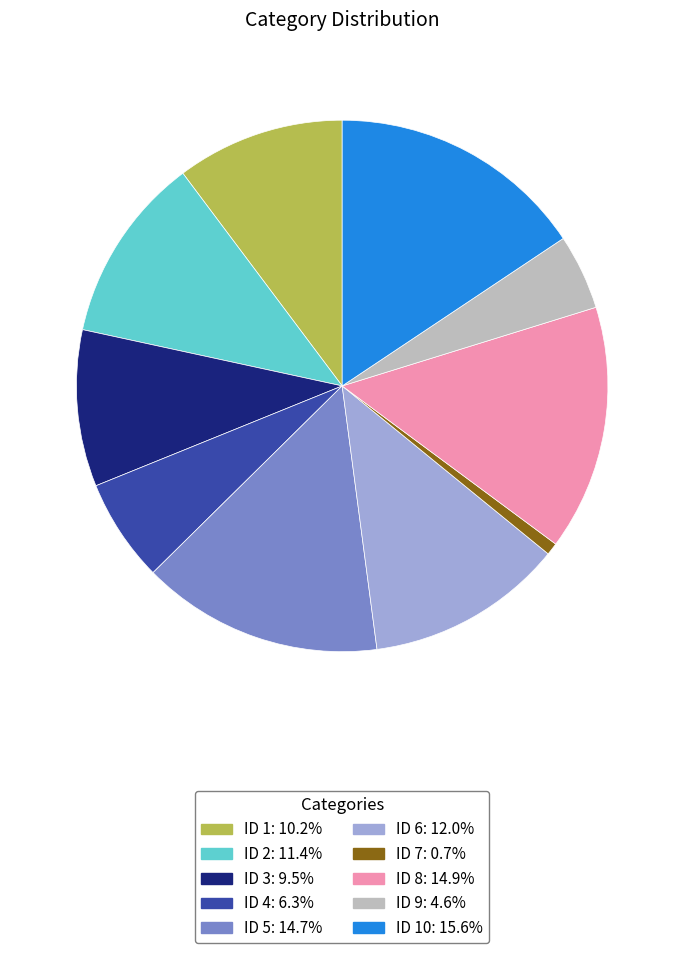

Is there any slice that represents more than half of the pie?

No